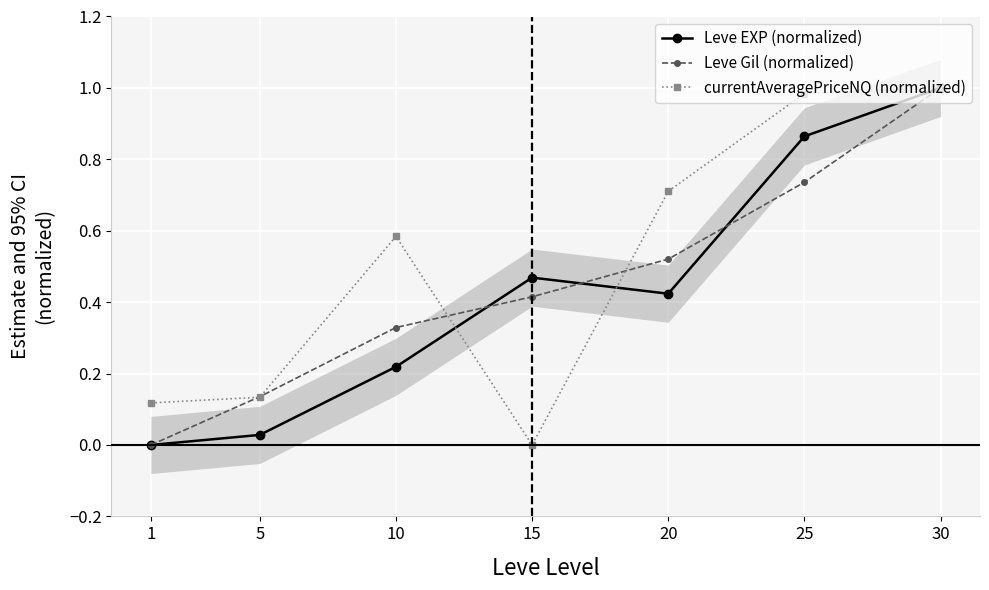

How many series are shown in this chart?

3